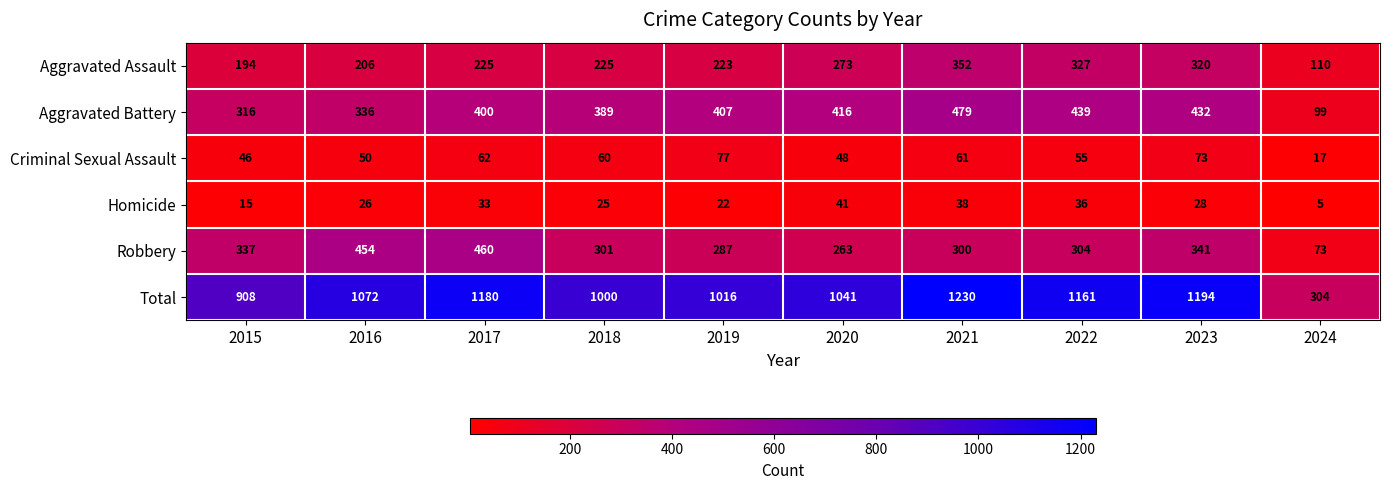

True or false: Criminal Sexual Assault has a value of 50 at 2016.

True